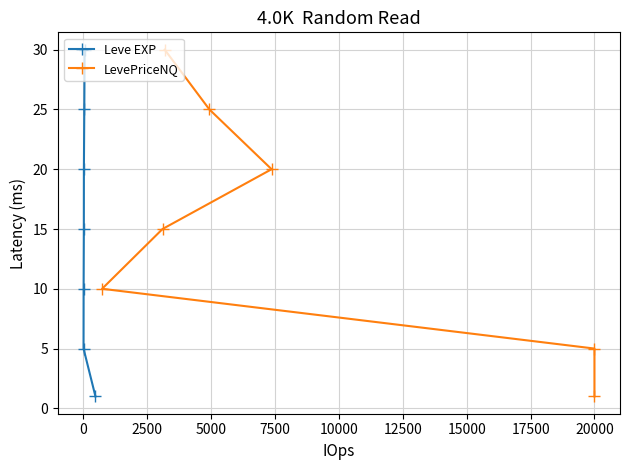

True or false: LevePriceNQ and Leve EXP cross at least once.

False